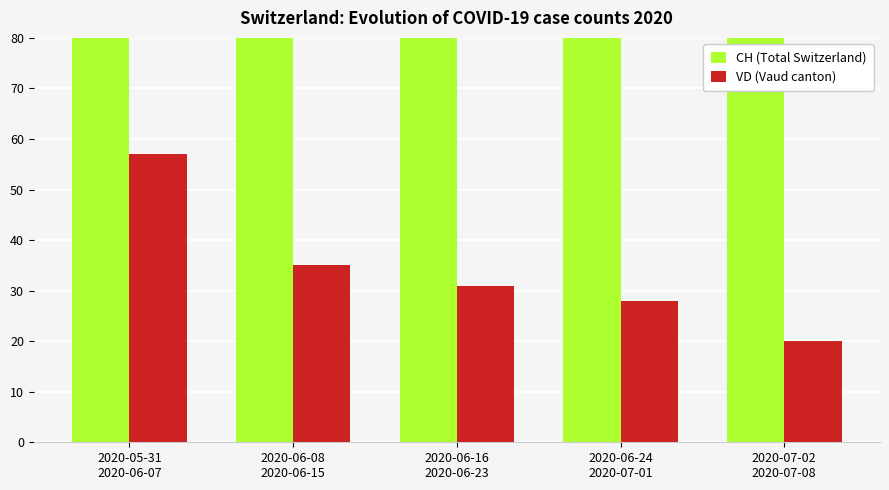

What position from the left is 2020-06-16
2020-06-23?

3